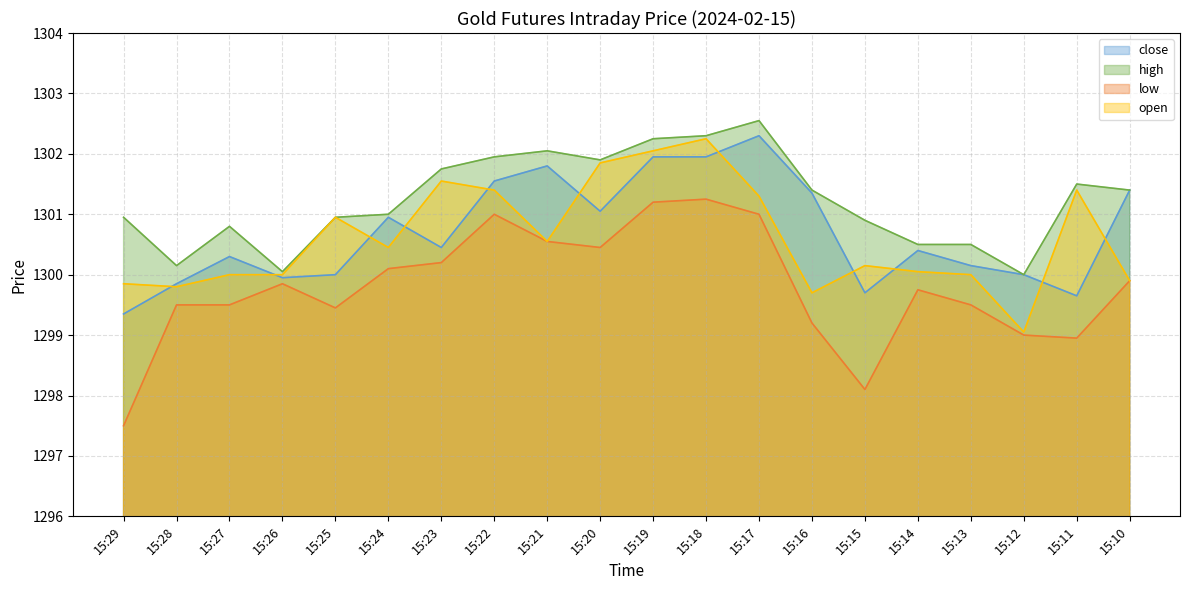

Reading right to left, what are all the values shown in this chart?

close: 15:10=1301.4	15:11=1299.7	15:12=1300.0	15:13=1300.2	15:14=1300.4	15:15=1299.7	15:16=1301.3	15:17=1302.3	15:18=1302.0	15:19=1302.0	15:20=1301.0	15:21=1301.8	15:22=1301.5	15:23=1300.5	15:24=1301.0	15:25=1300.0	15:26=1300.0	15:27=1300.3	15:28=1299.8	15:29=1299.3
high: 15:10=1301.4	15:11=1301.5	15:12=1300.0	15:13=1300.5	15:14=1300.5	15:15=1300.9	15:16=1301.4	15:17=1302.5	15:18=1302.3	15:19=1302.2	15:20=1301.9	15:21=1302.0	15:22=1302.0	15:23=1301.8	15:24=1301.0	15:25=1301.0	15:26=1300.0	15:27=1300.8	15:28=1300.2	15:29=1301.0
low: 15:10=1299.9	15:11=1299.0	15:12=1299.0	15:13=1299.5	15:14=1299.8	15:15=1298.1	15:16=1299.2	15:17=1301.0	15:18=1301.2	15:19=1301.2	15:20=1300.5	15:21=1300.5	15:22=1301.0	15:23=1300.2	15:24=1300.1	15:25=1299.5	15:26=1299.8	15:27=1299.5	15:28=1299.5	15:29=1297.5
open: 15:10=1299.9	15:11=1301.4	15:12=1299.0	15:13=1300.0	15:14=1300.0	15:15=1300.2	15:16=1299.7	15:17=1301.3	15:18=1302.2	15:19=1302.0	15:20=1301.8	15:21=1300.5	15:22=1301.4	15:23=1301.5	15:24=1300.5	15:25=1301.0	15:26=1300.0	15:27=1300.0	15:28=1299.8	15:29=1299.8